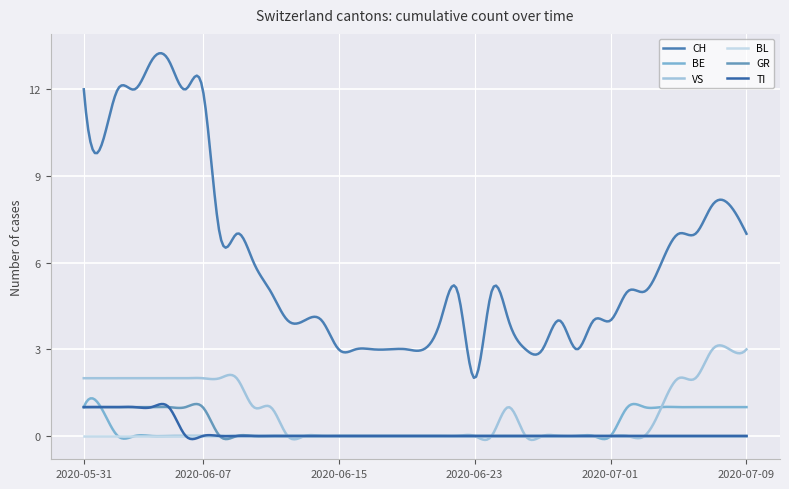

Which series has the largest total across all categories?

CH